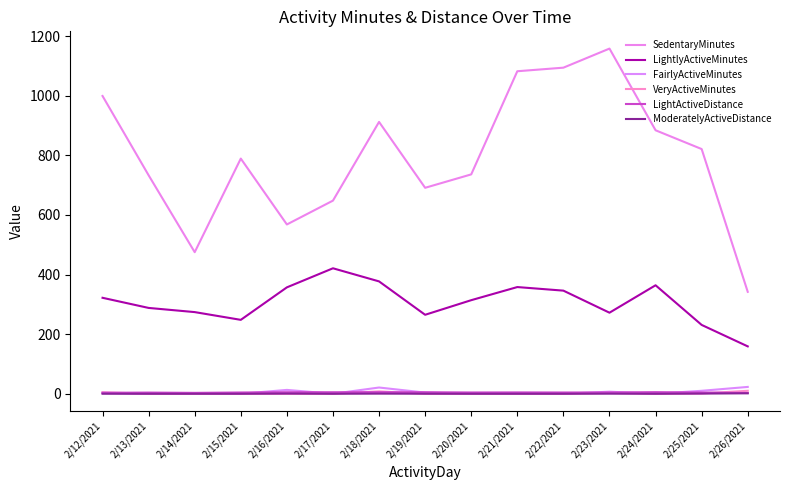

The LightlyActiveMinutes series shows 69.1 at 2/19/2021. True or false?

False